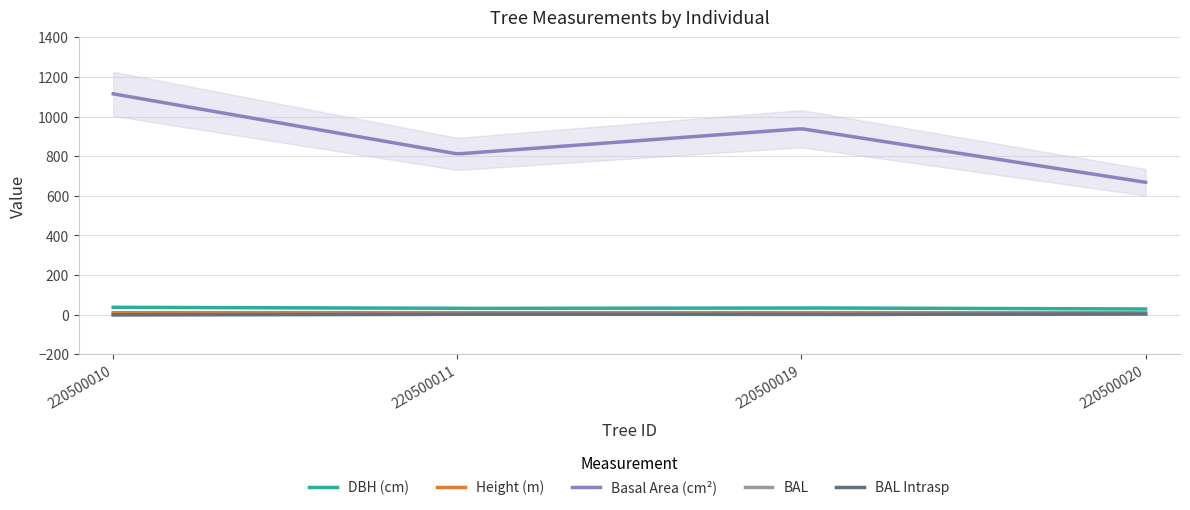

What is the difference between the maximum and minimum values in the h series?

0.7